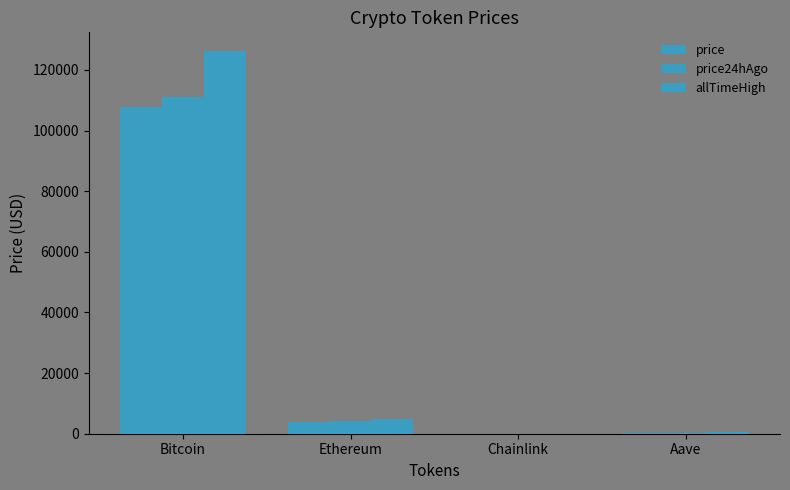

Rank the series at Aave from lowest to highest value.

price, price24hAgo, allTimeHigh